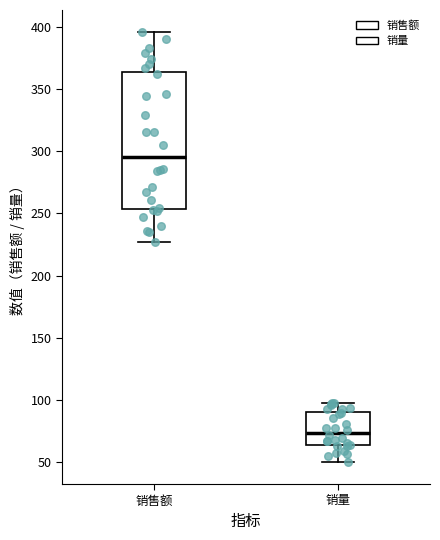

Which box has the highest median line?

销售额